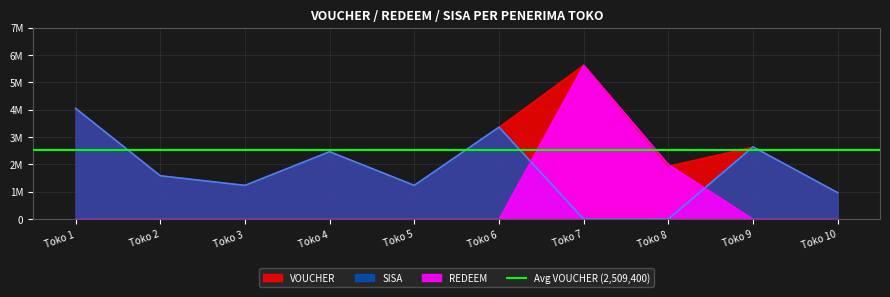

Count the number of data series in this chart.

3